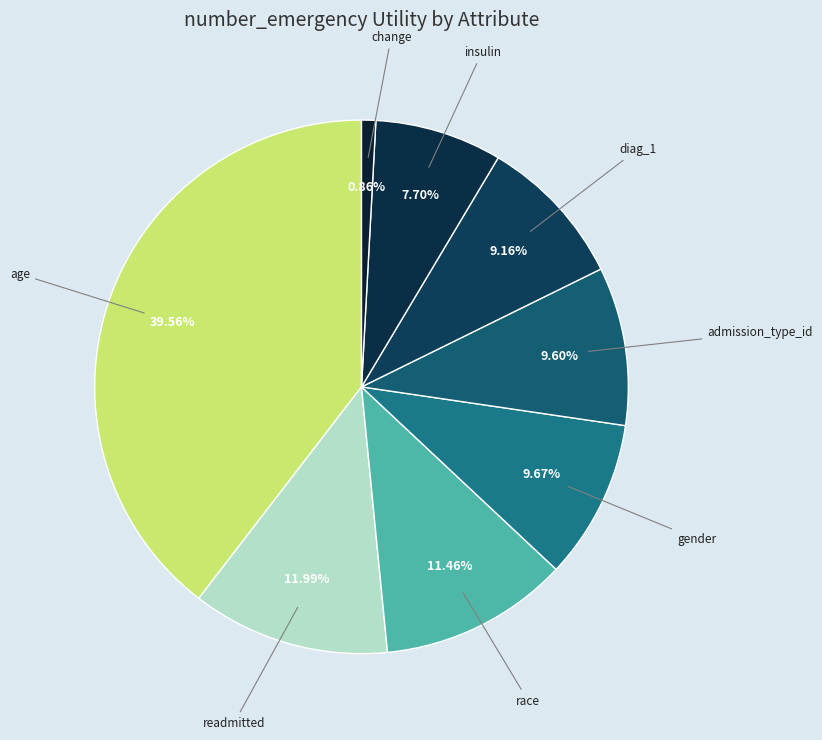

Rank the categories by value from lowest to highest.

change, insulin, diag_1, admission_type_id, gender, race, readmitted, age